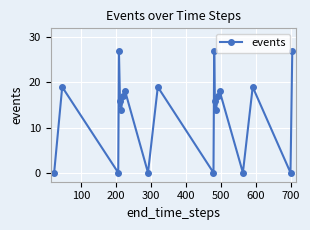

How many distinct data groups are displayed?

1